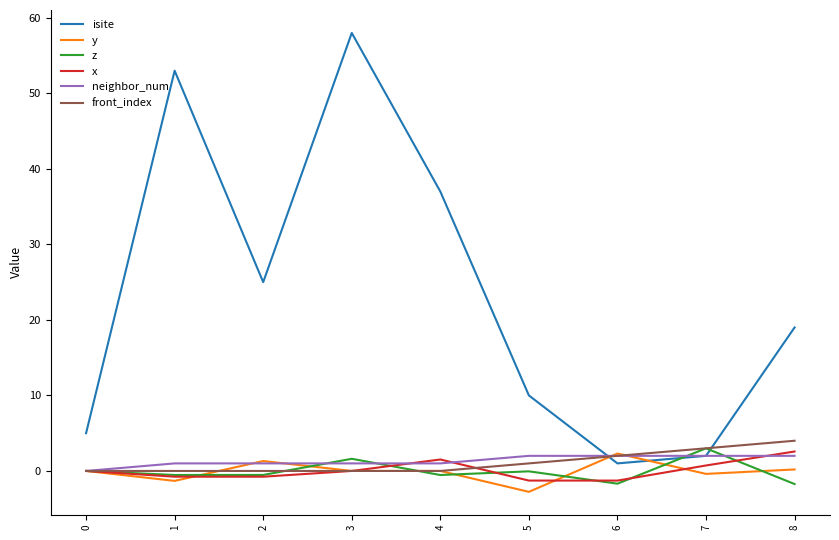

Which series changed the most between 2 and 7?

isite